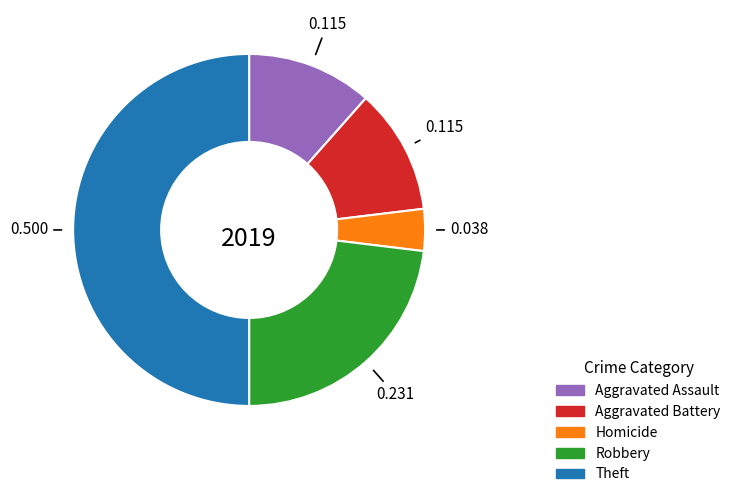

Is Robbery the majority of the pie?

No